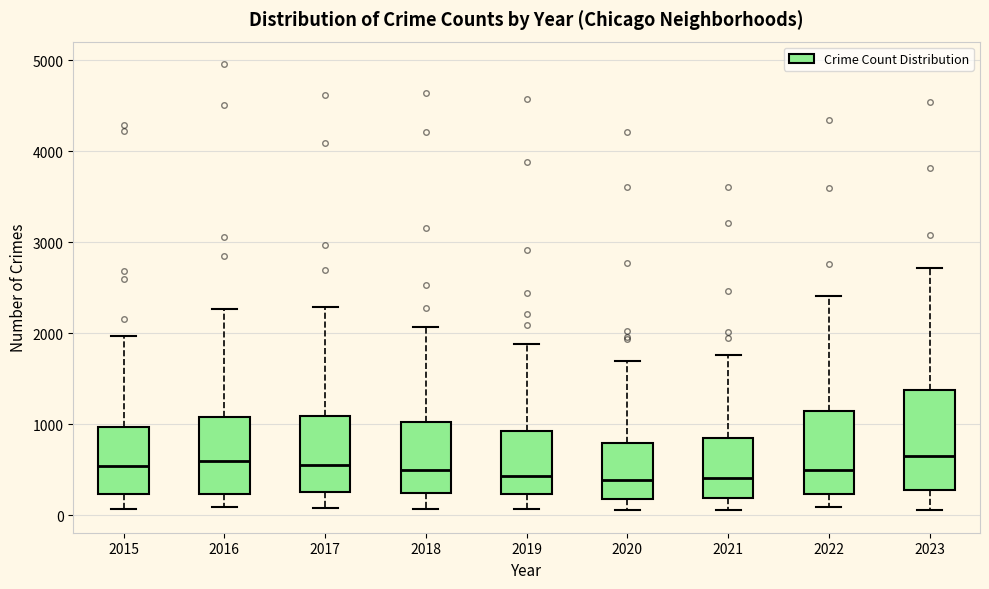

Reading left to right, read every box against the y-axis: the position of its median line, the range the box covers, and the ends of its whiskers. The values are not printed on the chart, so give them approximately, as read against the axis.

2015: median 500, box 200 to 1000, whiskers 100 to 2000
2016: median 600, box 200 to 1100, whiskers 100 to 2300
2017: median 600, box 300 to 1100, whiskers 100 to 2300
2018: median 500, box 200 to 1000, whiskers 100 to 2100
2019: median 400, box 200 to 900, whiskers 100 to 1900
2020: median 400, box 200 to 800, whiskers 100 to 1700
2021: median 400, box 200 to 800, whiskers 100 to 1800
2022: median 500, box 200 to 1200, whiskers 100 to 2400
2023: median 700, box 300 to 1400, whiskers 100 to 2700